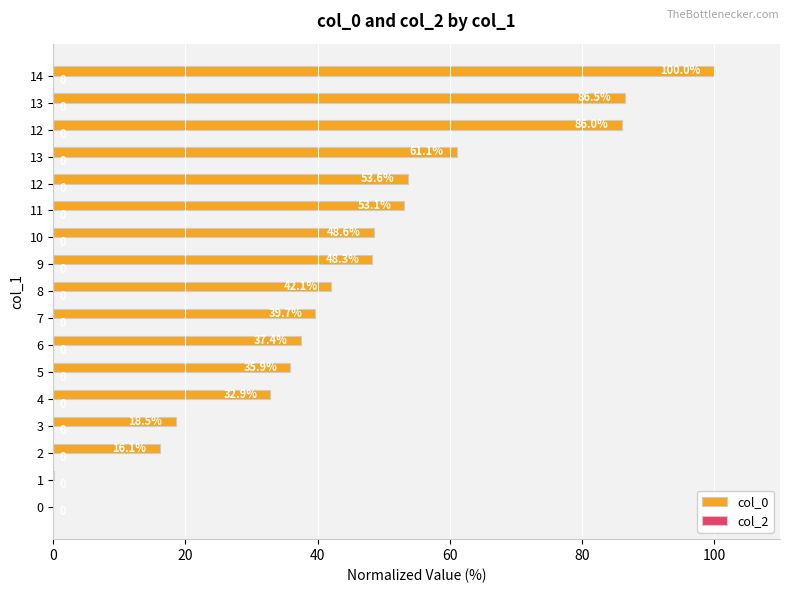

How many distinct data groups are displayed?

1